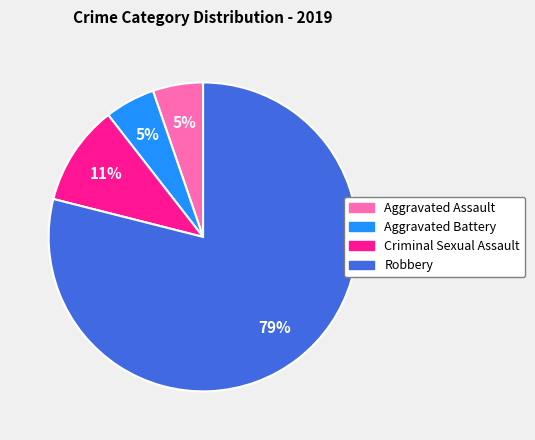

What percentage is the Criminal Sexual Assault slice, to the nearest percent?

11%